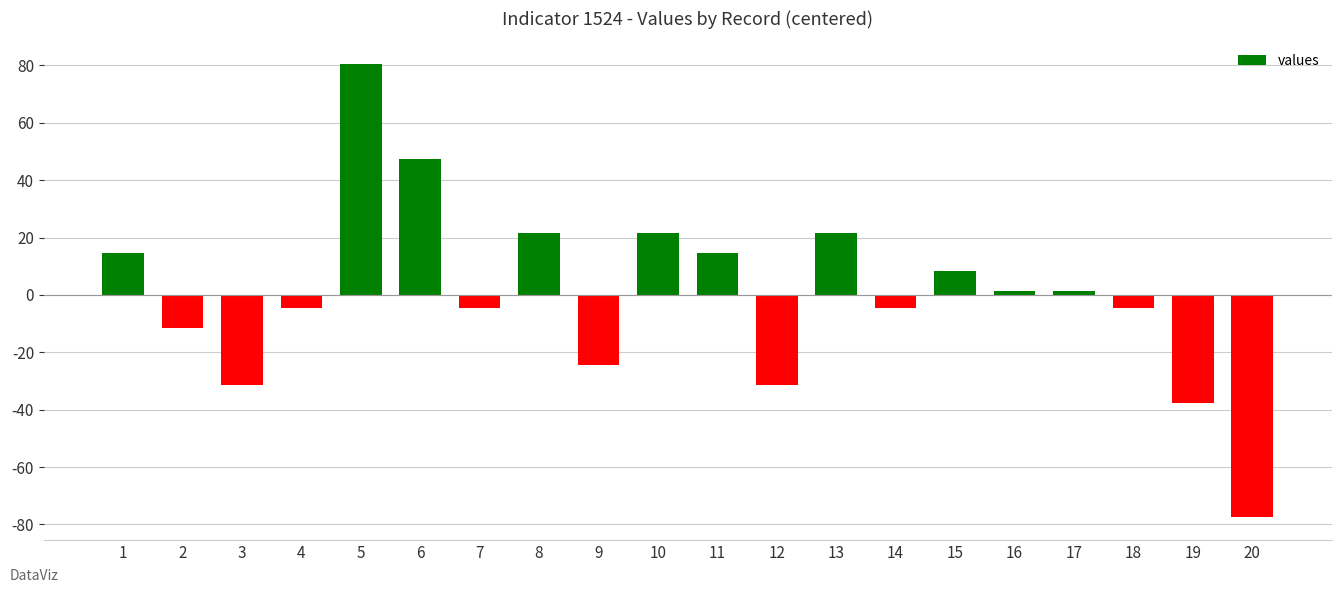

True or false: the data shows 22.3 at 11.

False